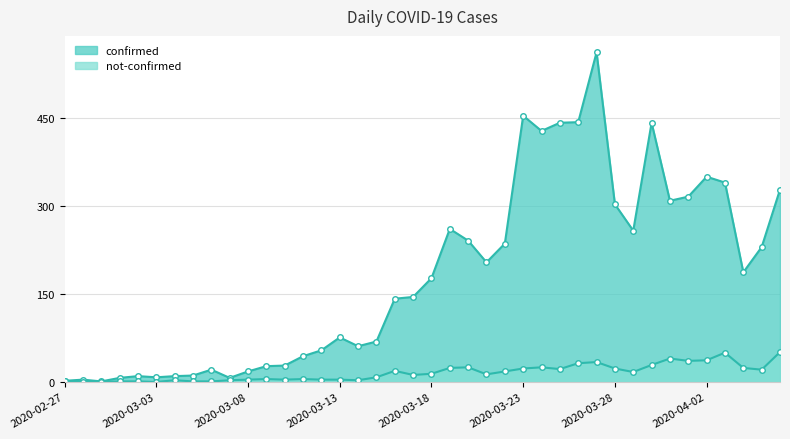

What is the difference between the not-confirmed values at 2020-03-20 and 2020-03-05?

24